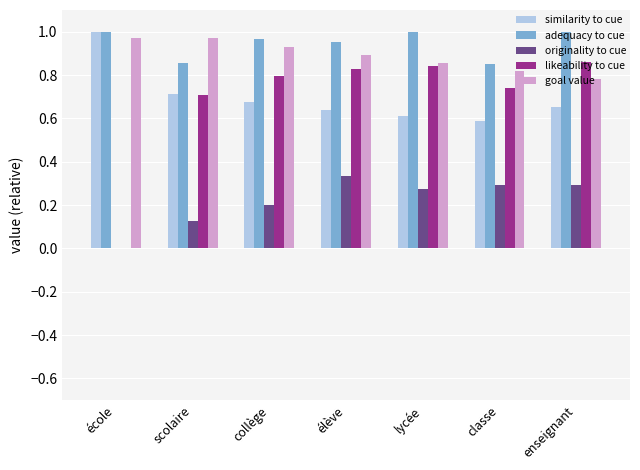

What is the sum of the similarity to cue values at lycée and classe?

1.2